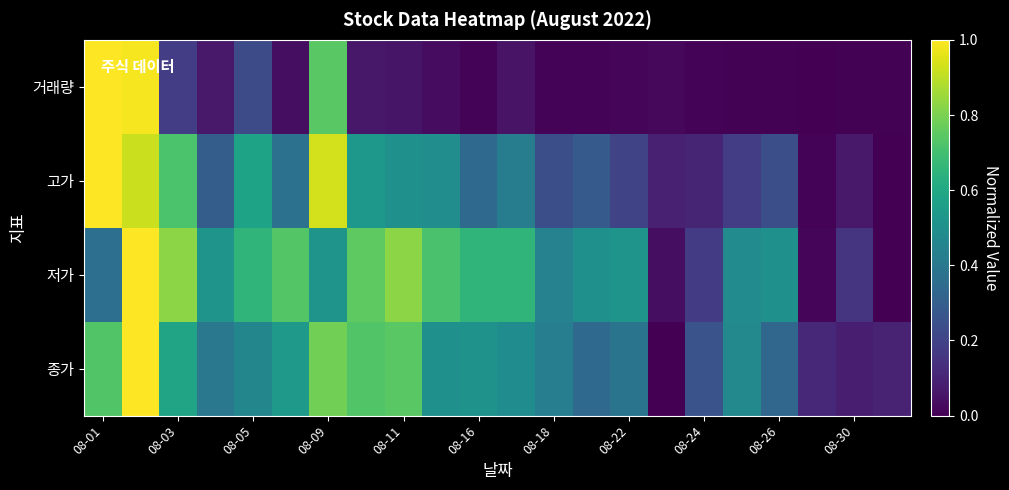

At which category does the chart reach its peak across all series?

08-01